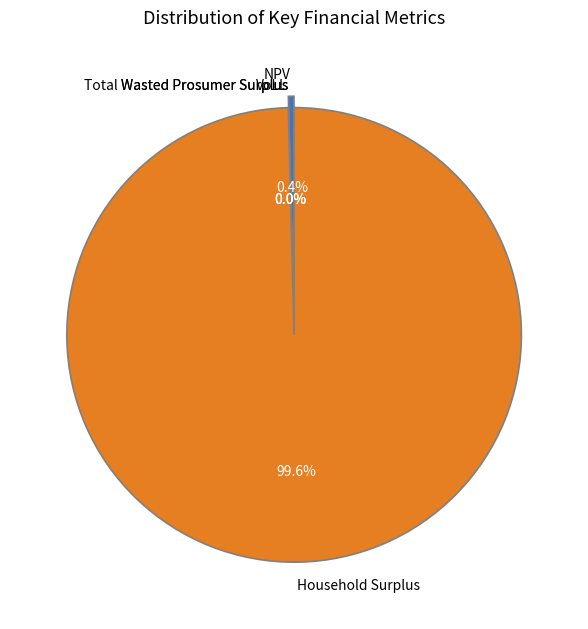

Count the number of slices in the pie.

5